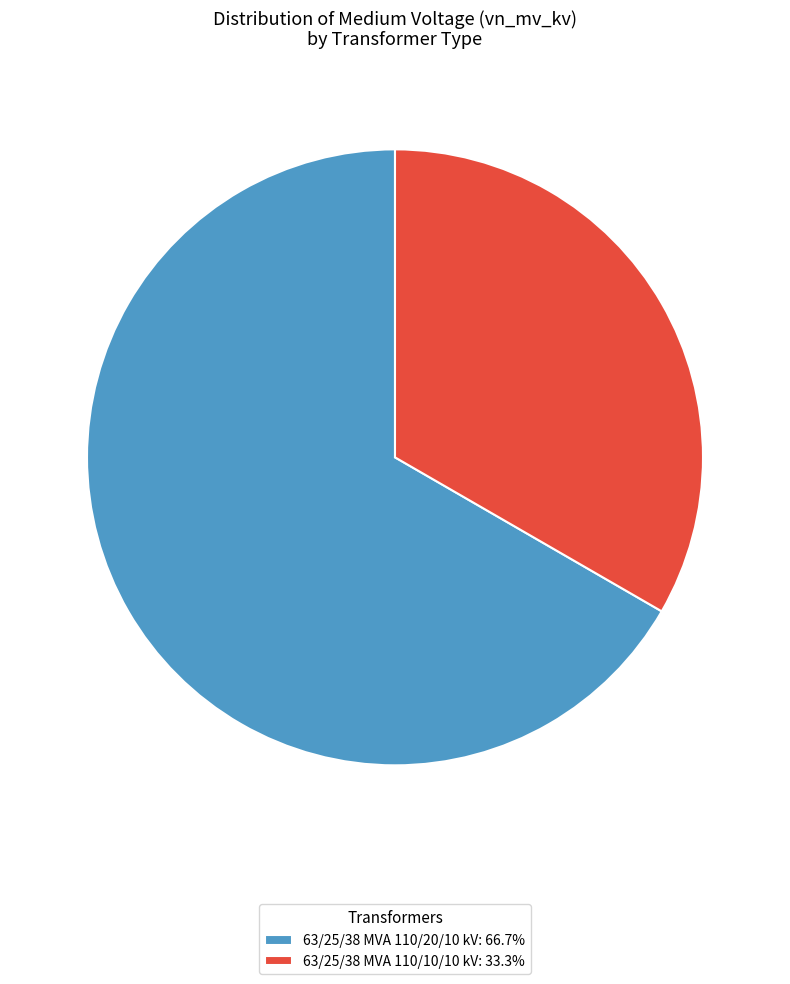

Count the number of slices in the pie.

2